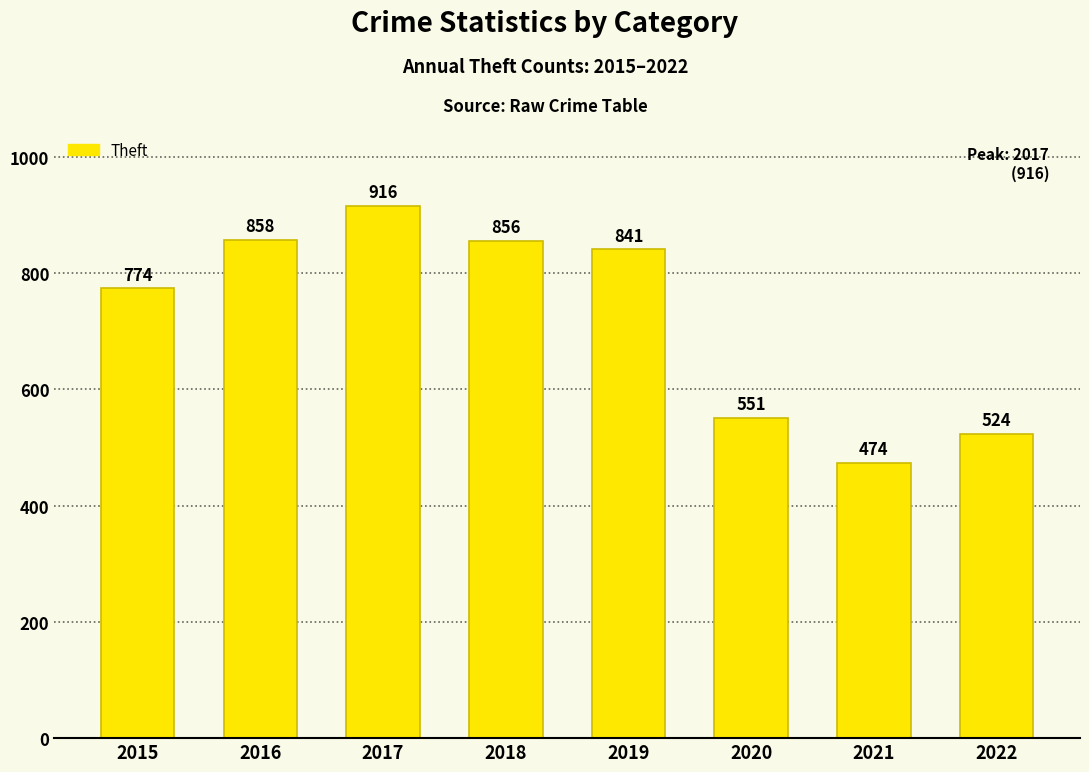

What is the sum of all values?

5794